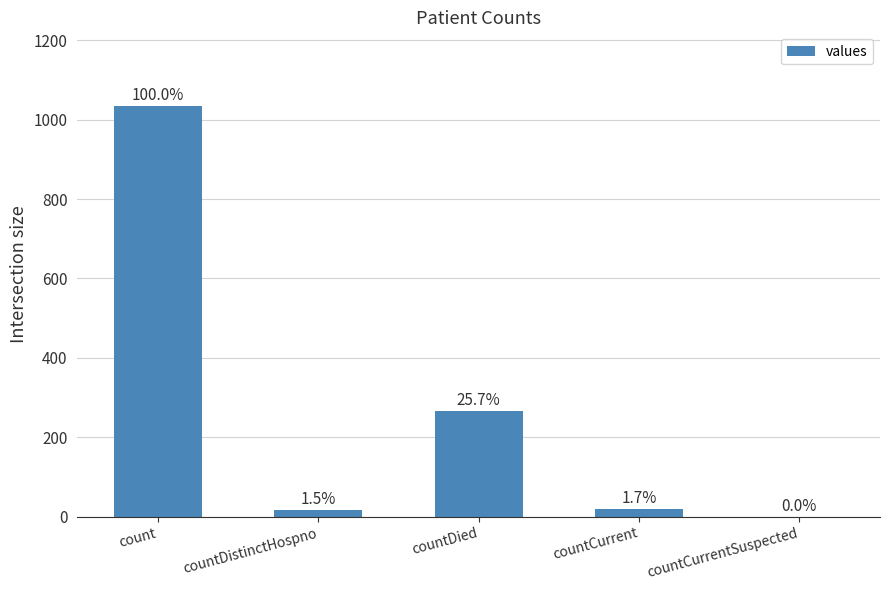

Are the bars horizontal?

No